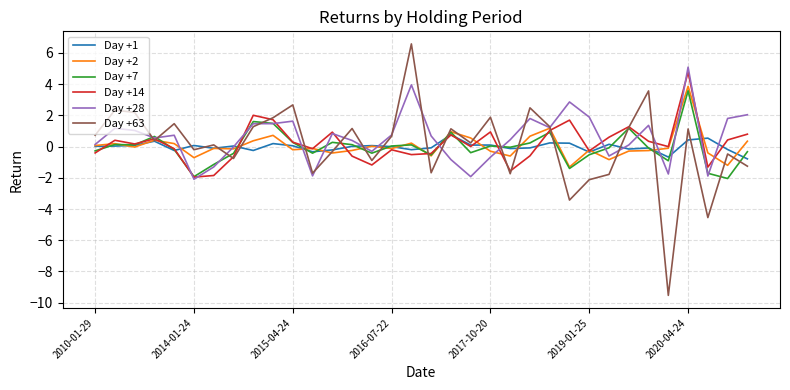

How many lines are shown in the chart?

6